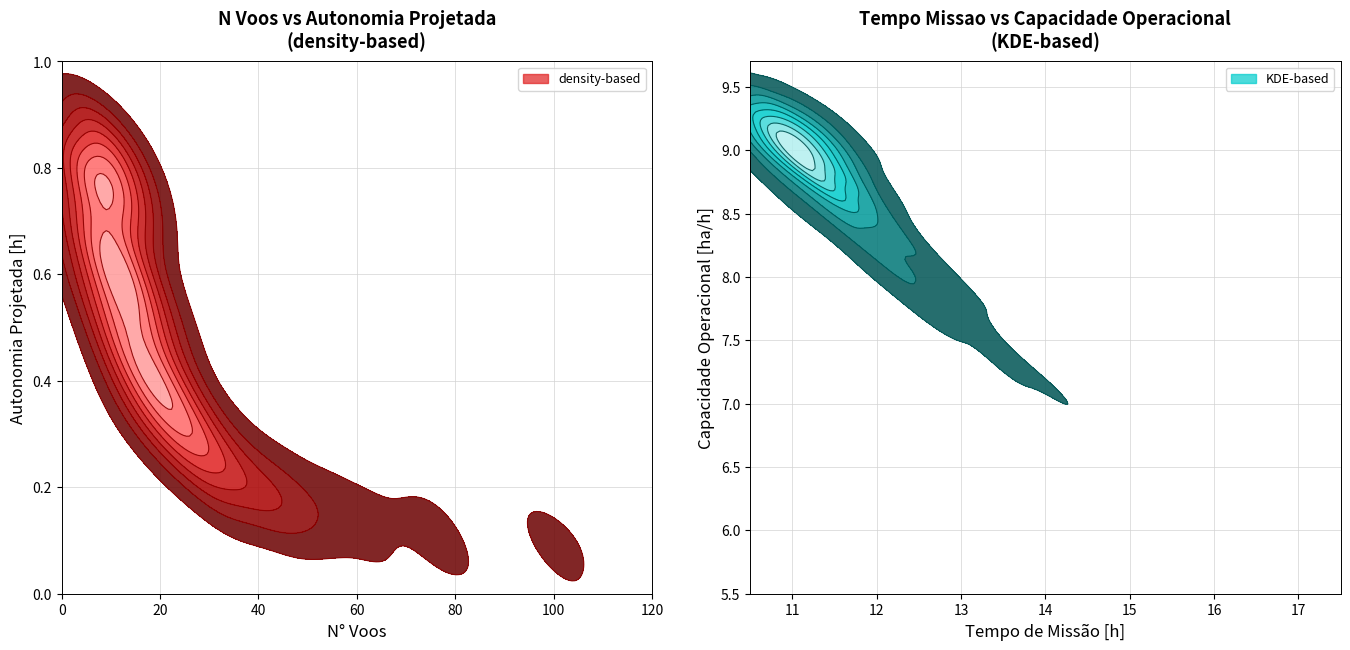

List the series in order of their peak value, lowest first.

Autonomia Projetada [h], Capacidade_operacional, Tempo_missao, N_Voos